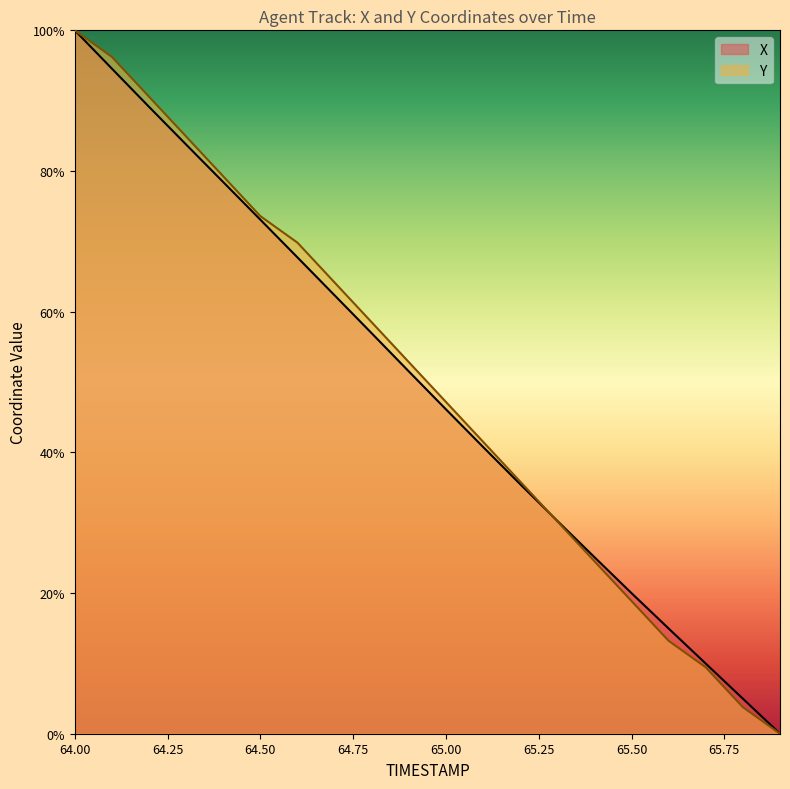

Rank the categories by X value from highest to lowest.

64.0, 64.1, 64.2, 64.3, 64.4, 64.5, 64.6, 64.7, 64.8, 64.9, 65.0, 65.1, 65.2, 65.3, 65.4, 65.5, 65.6, 65.7, 65.8, 65.9